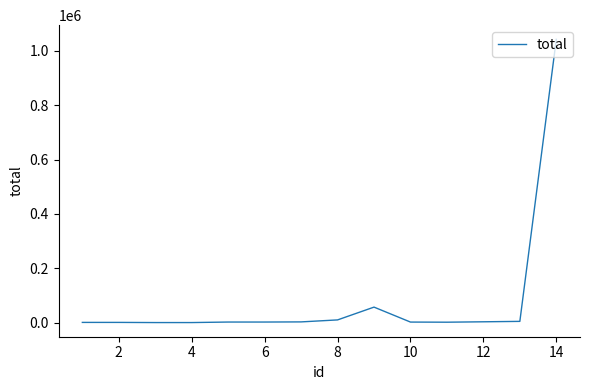

What is the sum of all values?

1127611.9